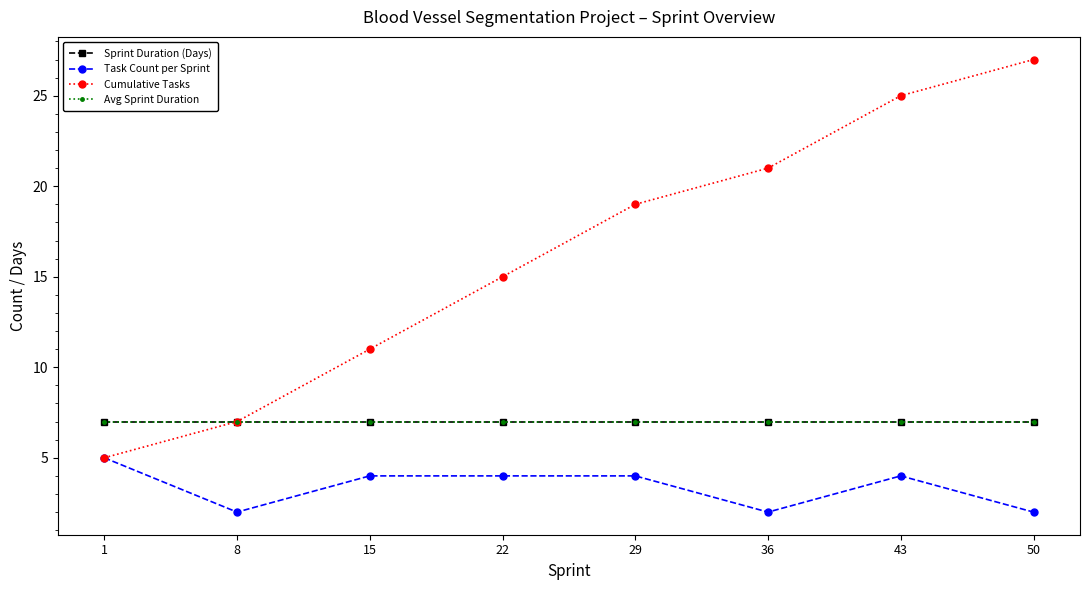

Does the chart have visible grid lines?

No